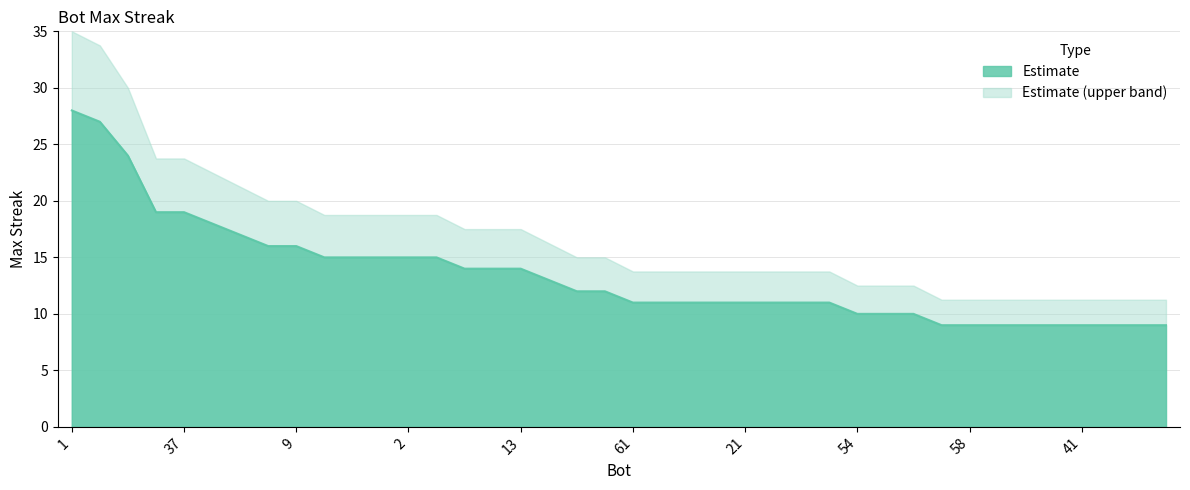

Rank the categories by value from highest to lowest.

1, 24, 27, 43, 37, 44, 12, 48, 9, 26, 14, 11, 2, 0, 38, 33, 13, 7, 64, 39, 61, 53, 32, 23, 21, 19, 5, 4, 54, 42, 28, 63, 58, 50, 49, 46, 41, 40, 35, 34